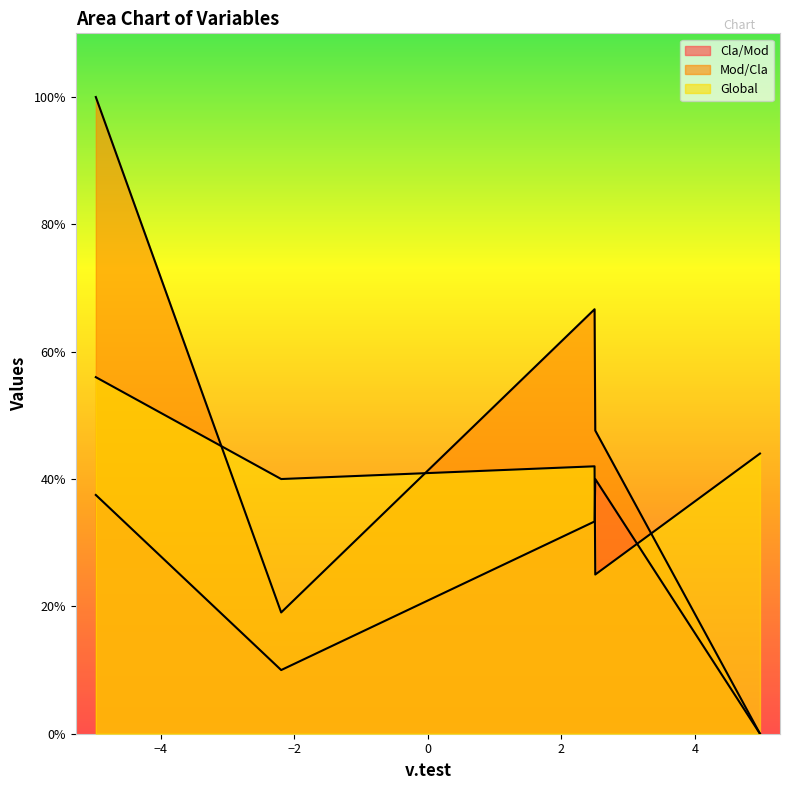

True or false: Cla/Mod and Global cross at least once.

True